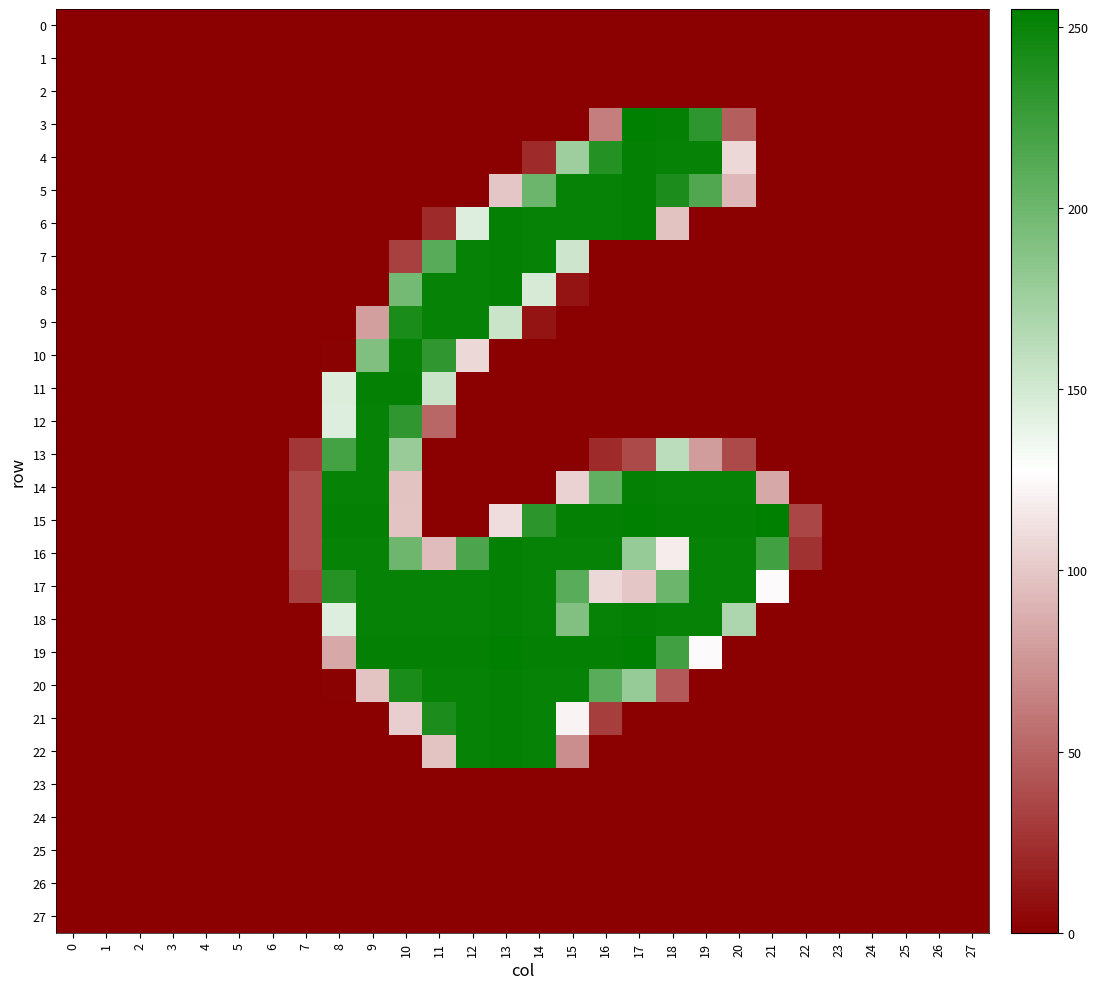

Reading left to right, list all the values displayed in this chart.

0: 0=0	1=0	2=0	3=0	4=0	5=0	6=0	7=0	8=0	9=0	10=0	11=0	12=0	13=0	14=0	15=0	16=0	17=0	18=0	19=0	20=0	21=0	22=0	23=0	24=0	25=0	26=0	27=0
1: 0=0	1=0	2=0	3=0	4=0	5=0	6=0	7=0	8=0	9=0	10=0	11=0	12=0	13=0	14=0	15=0	16=0	17=0	18=0	19=0	20=0	21=0	22=0	23=0	24=0	25=0	26=0	27=0
2: 0=0	1=0	2=0	3=0	4=0	5=0	6=0	7=0	8=0	9=0	10=0	11=0	12=0	13=0	14=0	15=0	16=0	17=0	18=0	19=0	20=0	21=0	22=0	23=0	24=0	25=0	26=0	27=0
3: 0=0	1=0	2=0	3=0	4=0	5=0	6=0	7=0	8=0	9=0	10=0	11=0	12=0	13=0	14=0	15=0	16=63	17=255	18=253	19=232	20=47	21=0	22=0	23=0	24=0	25=0	26=0	27=0
4: 0=0	1=0	2=0	3=0	4=0	5=0	6=0	7=0	8=0	9=0	10=0	11=0	12=0	13=0	14=21	15=176	16=237	17=253	18=252	19=252	20=108	21=0	22=0	23=0	24=0	25=0	26=0	27=0
5: 0=0	1=0	2=0	3=0	4=0	5=0	6=0	7=0	8=0	9=0	10=0	11=0	12=0	13=99	14=201	15=252	16=252	17=253	18=241	19=215	20=92	21=0	22=0	23=0	24=0	25=0	26=0	27=0
6: 0=0	1=0	2=0	3=0	4=0	5=0	6=0	7=0	8=0	9=0	10=0	11=21	12=144	13=253	14=252	15=252	16=252	17=253	18=97	19=0	20=0	21=0	22=0	23=0	24=0	25=0	26=0	27=0
7: 0=0	1=0	2=0	3=0	4=0	5=0	6=0	7=0	8=0	9=0	10=32	11=211	12=252	13=253	14=252	15=153	16=0	17=0	18=0	19=0	20=0	21=0	22=0	23=0	24=0	25=0	26=0	27=0
8: 0=0	1=0	2=0	3=0	4=0	5=0	6=0	7=0	8=0	9=0	10=197	11=252	12=252	13=253	14=148	15=10	16=0	17=0	18=0	19=0	20=0	21=0	22=0	23=0	24=0	25=0	26=0	27=0
9: 0=0	1=0	2=0	3=0	4=0	5=0	6=0	7=0	8=0	9=79	10=242	11=252	12=252	13=154	14=10	15=0	16=0	17=0	18=0	19=0	20=0	21=0	22=0	23=0	24=0	25=0	26=0	27=0
10: 0=0	1=0	2=0	3=0	4=0	5=0	6=0	7=0	8=1	9=191	10=252	11=231	12=108	13=0	14=0	15=0	16=0	17=0	18=0	19=0	20=0	21=0	22=0	23=0	24=0	25=0	26=0	27=0
11: 0=0	1=0	2=0	3=0	4=0	5=0	6=0	7=0	8=145	9=253	10=253	11=154	12=0	13=0	14=0	15=0	16=0	17=0	18=0	19=0	20=0	21=0	22=0	23=0	24=0	25=0	26=0	27=0
12: 0=0	1=0	2=0	3=0	4=0	5=0	6=0	7=0	8=144	9=252	10=231	11=51	12=0	13=0	14=0	15=0	16=0	17=0	18=0	19=0	20=0	21=0	22=0	23=0	24=0	25=0	26=0	27=0
13: 0=0	1=0	2=0	3=0	4=0	5=0	6=0	7=27	8=221	9=252	10=179	11=0	12=0	13=0	14=0	15=0	16=21	17=37	18=161	19=78	20=37	21=0	22=0	23=0	24=0	25=0	26=0	27=0
14: 0=0	1=0	2=0	3=0	4=0	5=0	6=0	7=37	8=252	9=252	10=97	11=0	12=0	13=0	14=0	15=105	16=206	17=253	18=252	19=252	20=252	21=84	22=0	23=0	24=0	25=0	26=0	27=0
15: 0=0	1=0	2=0	3=0	4=0	5=0	6=0	7=37	8=253	9=253	10=98	11=0	12=0	13=110	14=233	15=253	16=253	17=255	18=253	19=253	20=253	21=255	22=35	23=0	24=0	25=0	26=0	27=0
16: 0=0	1=0	2=0	3=0	4=0	5=0	6=0	7=37	8=252	9=252	10=200	11=94	12=217	13=253	14=252	15=252	16=252	17=180	18=118	19=252	20=252	21=222	22=25	23=0	24=0	25=0	26=0	27=0
17: 0=0	1=0	2=0	3=0	4=0	5=0	6=0	7=32	8=236	9=252	10=252	11=252	12=252	13=253	14=252	15=210	16=108	17=99	18=201	19=252	20=252	21=125	22=0	23=0	24=0	25=0	26=0	27=0
18: 0=0	1=0	2=0	3=0	4=0	5=0	6=0	7=0	8=144	9=252	10=252	11=252	12=252	13=253	14=252	15=190	16=252	17=253	18=252	19=252	20=168	21=0	22=0	23=0	24=0	25=0	26=0	27=0
19: 0=0	1=0	2=0	3=0	4=0	5=0	6=0	7=0	8=84	9=253	10=253	11=253	12=253	13=255	14=253	15=253	16=253	17=255	18=222	19=125	20=0	21=0	22=0	23=0	24=0	25=0	26=0	27=0
20: 0=0	1=0	2=0	3=0	4=0	5=0	6=0	7=0	8=1	9=98	10=242	11=252	12=252	13=253	14=252	15=252	16=210	17=180	18=45	19=0	20=0	21=0	22=0	23=0	24=0	25=0	26=0	27=0
21: 0=0	1=0	2=0	3=0	4=0	5=0	6=0	7=0	8=0	9=0	10=103	11=241	12=252	13=253	14=252	15=122	16=31	17=0	18=0	19=0	20=0	21=0	22=0	23=0	24=0	25=0	26=0	27=0
22: 0=0	1=0	2=0	3=0	4=0	5=0	6=0	7=0	8=0	9=0	10=0	11=98	12=252	13=253	14=252	15=71	16=0	17=0	18=0	19=0	20=0	21=0	22=0	23=0	24=0	25=0	26=0	27=0
23: 0=0	1=0	2=0	3=0	4=0	5=0	6=0	7=0	8=0	9=0	10=0	11=0	12=0	13=0	14=0	15=0	16=0	17=0	18=0	19=0	20=0	21=0	22=0	23=0	24=0	25=0	26=0	27=0
24: 0=0	1=0	2=0	3=0	4=0	5=0	6=0	7=0	8=0	9=0	10=0	11=0	12=0	13=0	14=0	15=0	16=0	17=0	18=0	19=0	20=0	21=0	22=0	23=0	24=0	25=0	26=0	27=0
25: 0=0	1=0	2=0	3=0	4=0	5=0	6=0	7=0	8=0	9=0	10=0	11=0	12=0	13=0	14=0	15=0	16=0	17=0	18=0	19=0	20=0	21=0	22=0	23=0	24=0	25=0	26=0	27=0
26: 0=0	1=0	2=0	3=0	4=0	5=0	6=0	7=0	8=0	9=0	10=0	11=0	12=0	13=0	14=0	15=0	16=0	17=0	18=0	19=0	20=0	21=0	22=0	23=0	24=0	25=0	26=0	27=0
27: 0=0	1=0	2=0	3=0	4=0	5=0	6=0	7=0	8=0	9=0	10=0	11=0	12=0	13=0	14=0	15=0	16=0	17=0	18=0	19=0	20=0	21=0	22=0	23=0	24=0	25=0	26=0	27=0